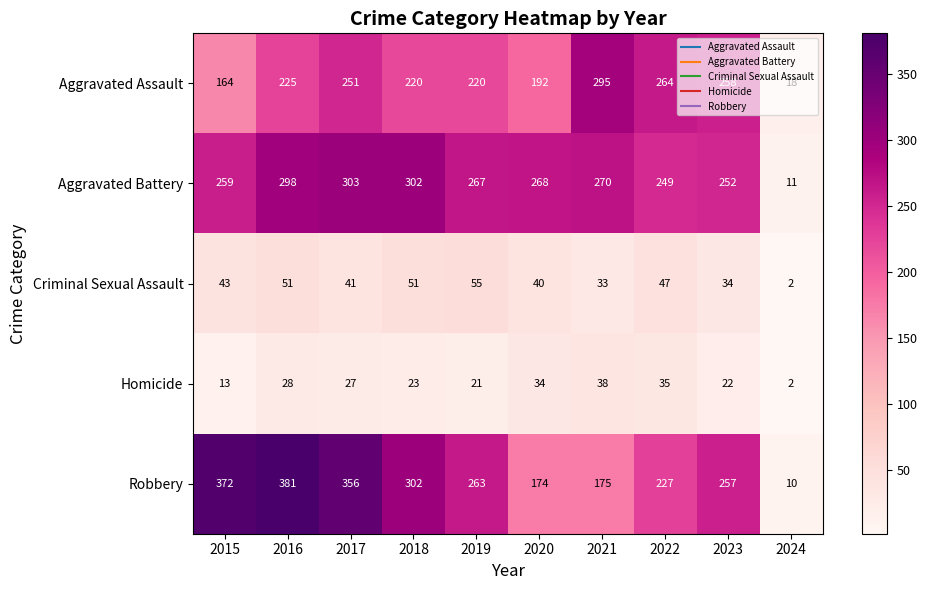

Which series has the largest range (max minus min)?

Robbery